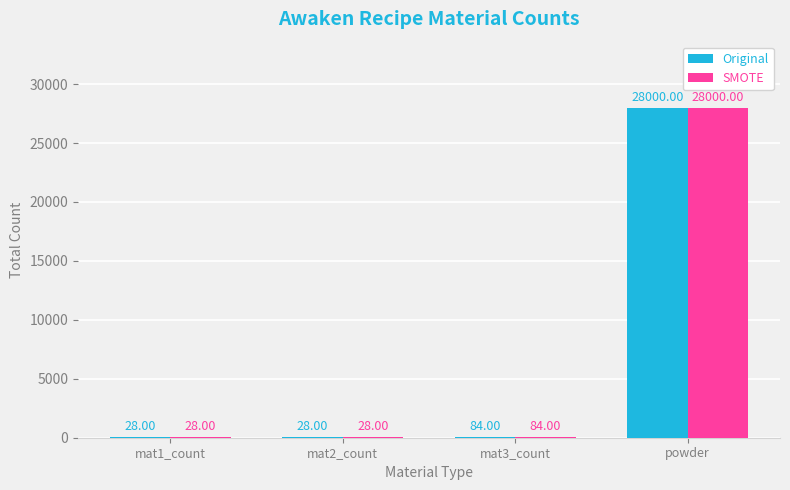

What is the sum of all Original values?

28140